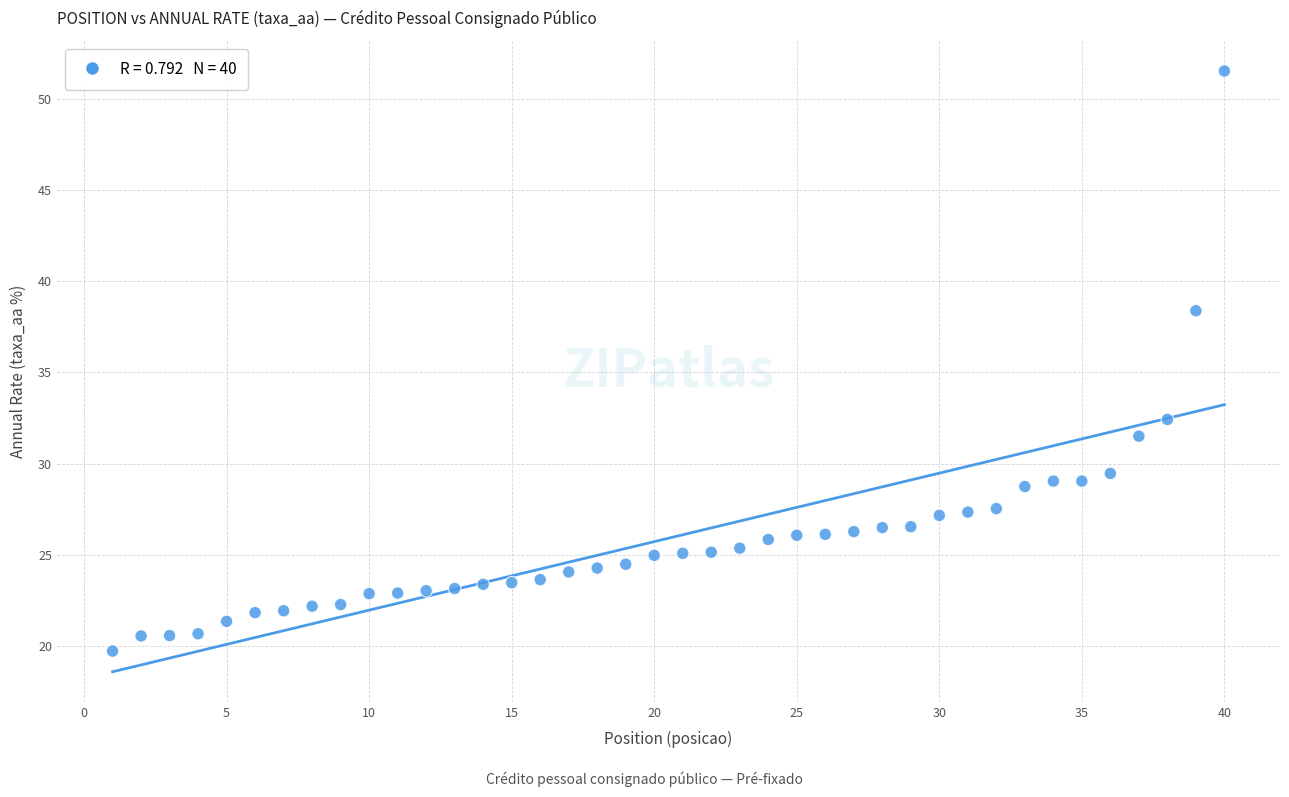

What Y value in the scatter plot is closest to 35?

32.4